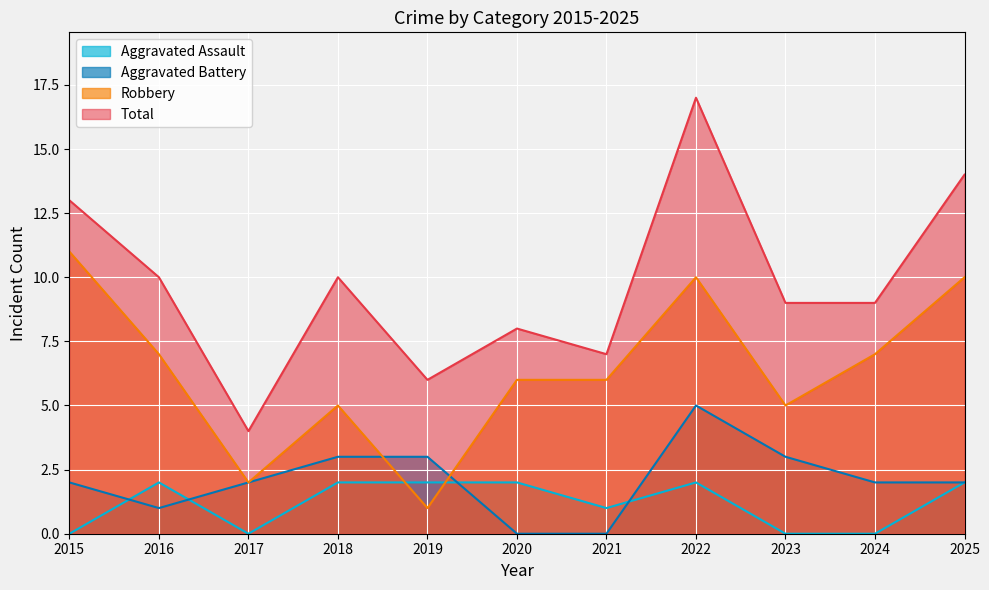

Between 2015 and 2023, which series saw the biggest shift?

Robbery